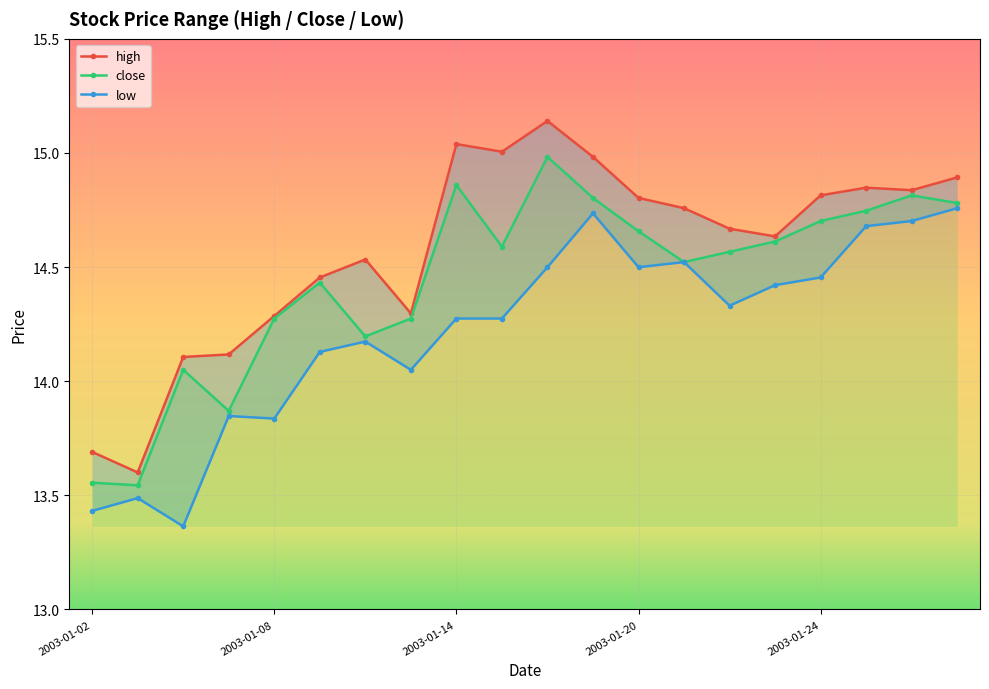

How many interior local peaks does the low series have?

5